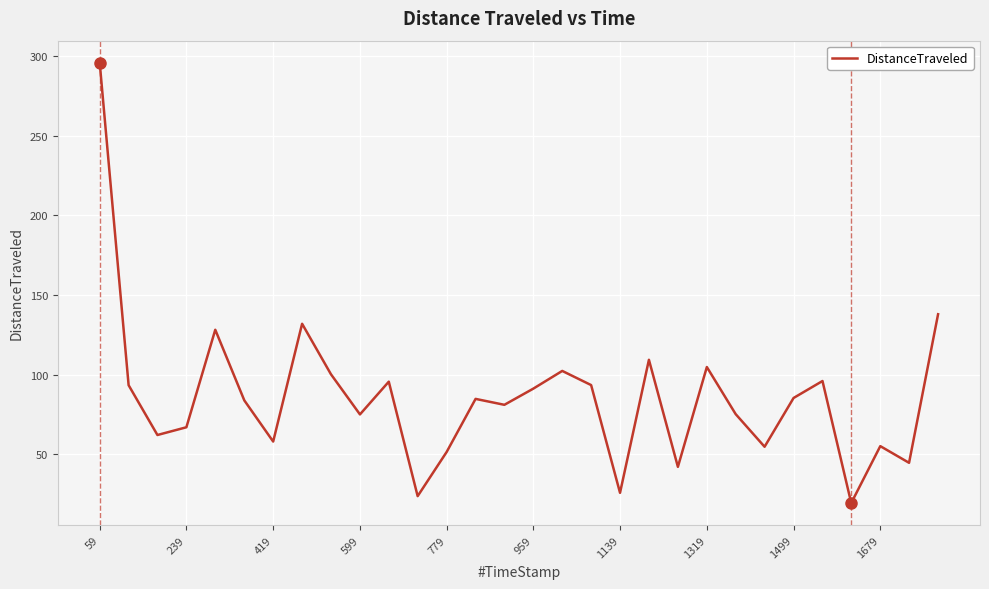

How many series are shown in this chart?

1